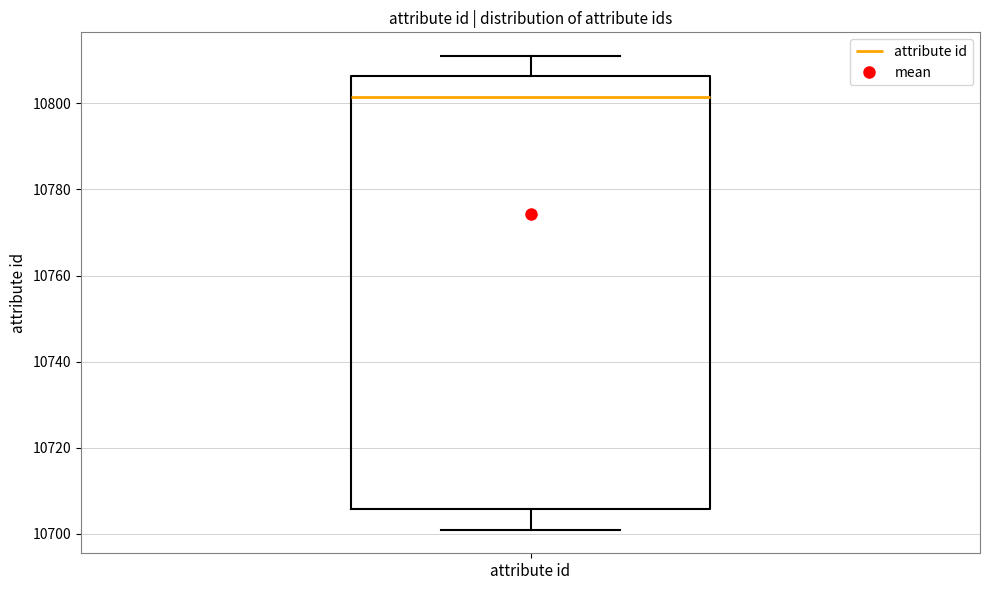

Where is the upper edge of the box for attribute id on the y-axis? The values are not printed on the chart, so give them approximately, as read against the axis.

10806